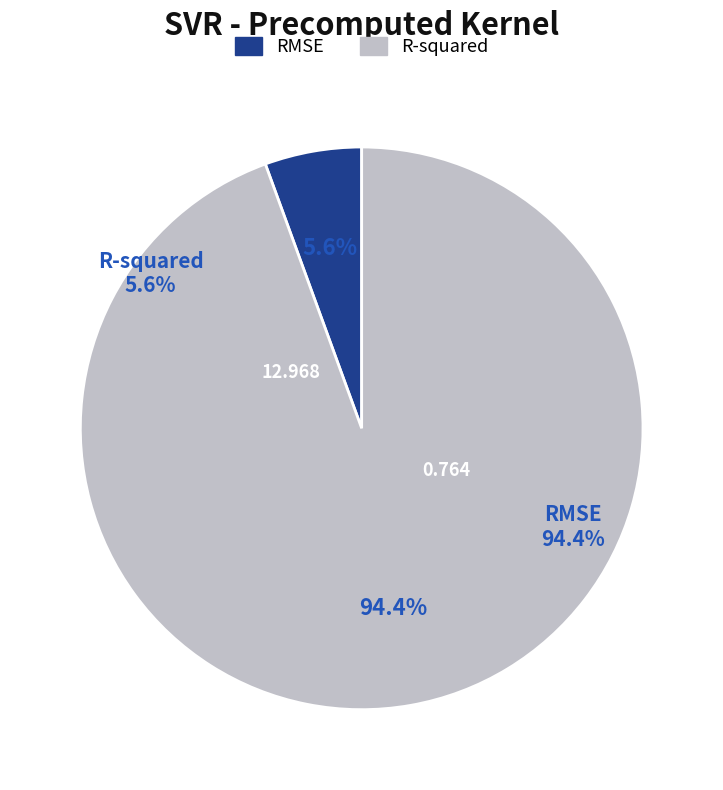

Does R-squared account for over 50% of the chart?

No